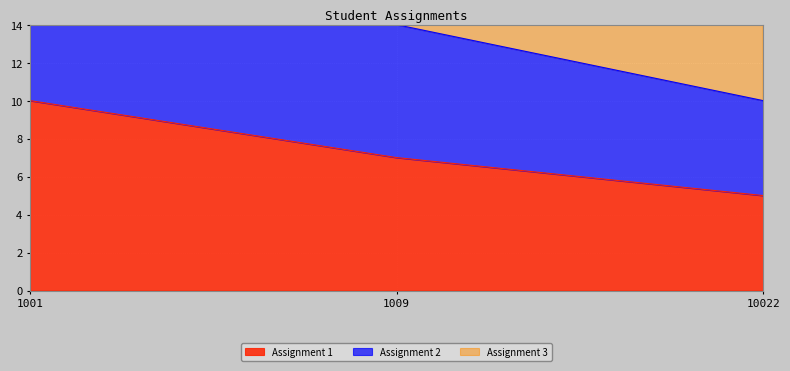

List the series in order of their peak value, highest first.

Assignment 3, Assignment 2, Assignment 1